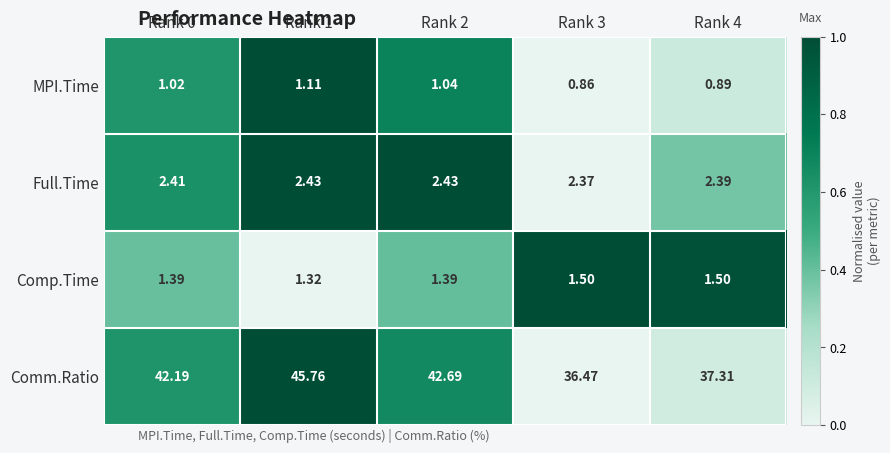

Between Rank 1 and Rank 3, which series saw the biggest shift?

Comm.Ratio